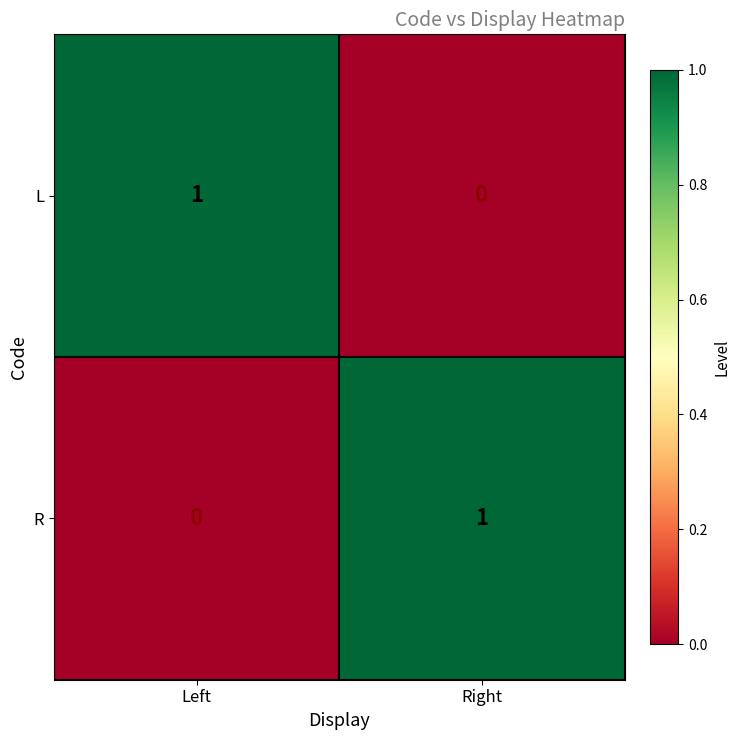

Rank the categories by R value from lowest to highest.

Left, Right